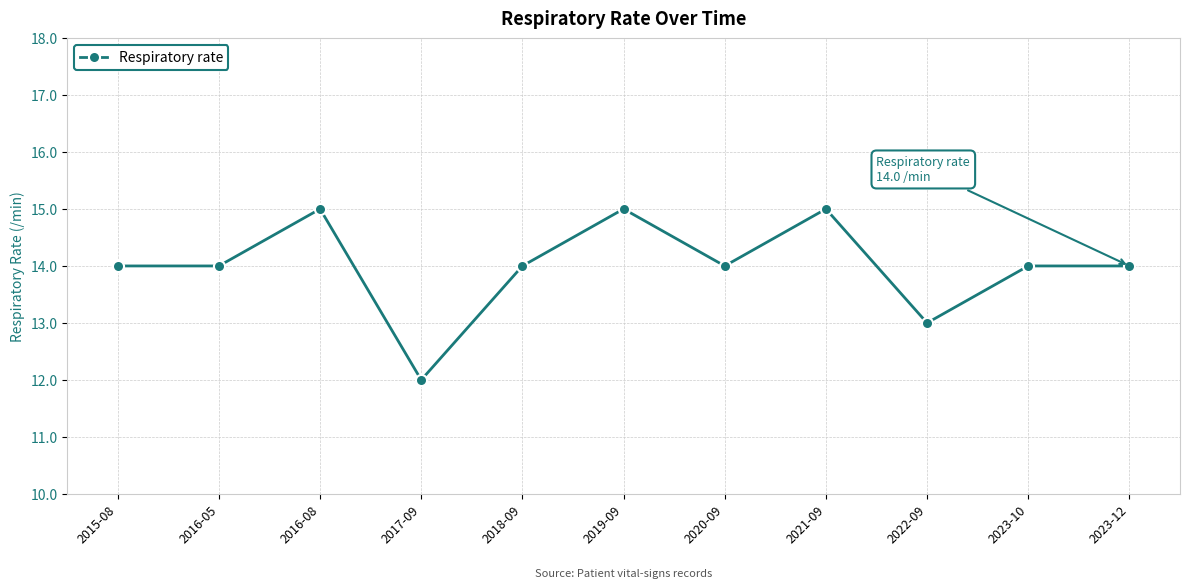

What is the ratio of the value at 2015-08 to the value at 2017-09?

1.2